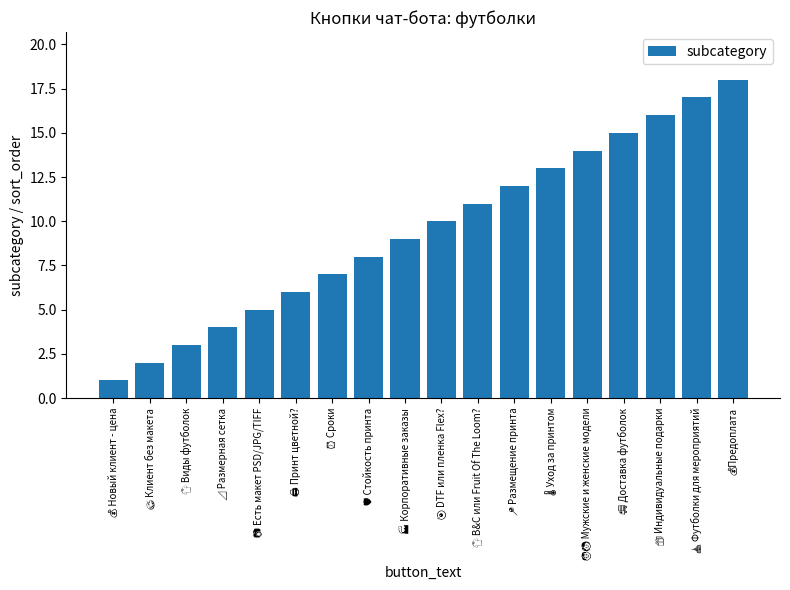

What is the average value?

10